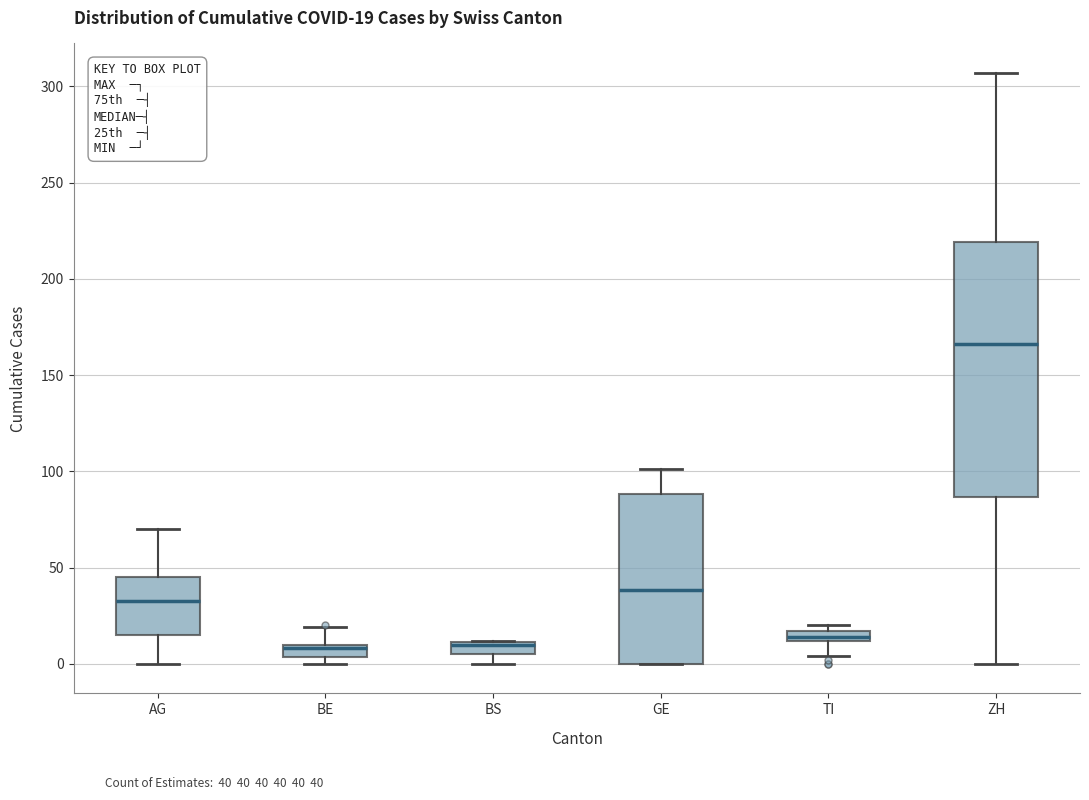

Comparing the boxes themselves (not the whiskers), which one is the tallest?

ZH